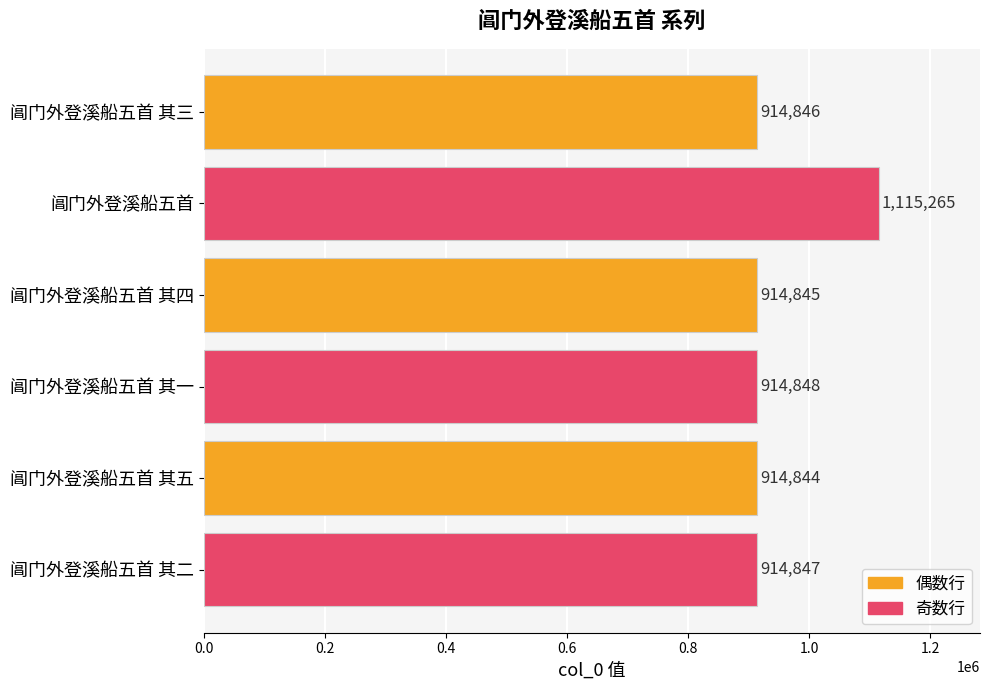

Is it true that the value at 阊门外登溪船五首 其五 is 1199917?

False